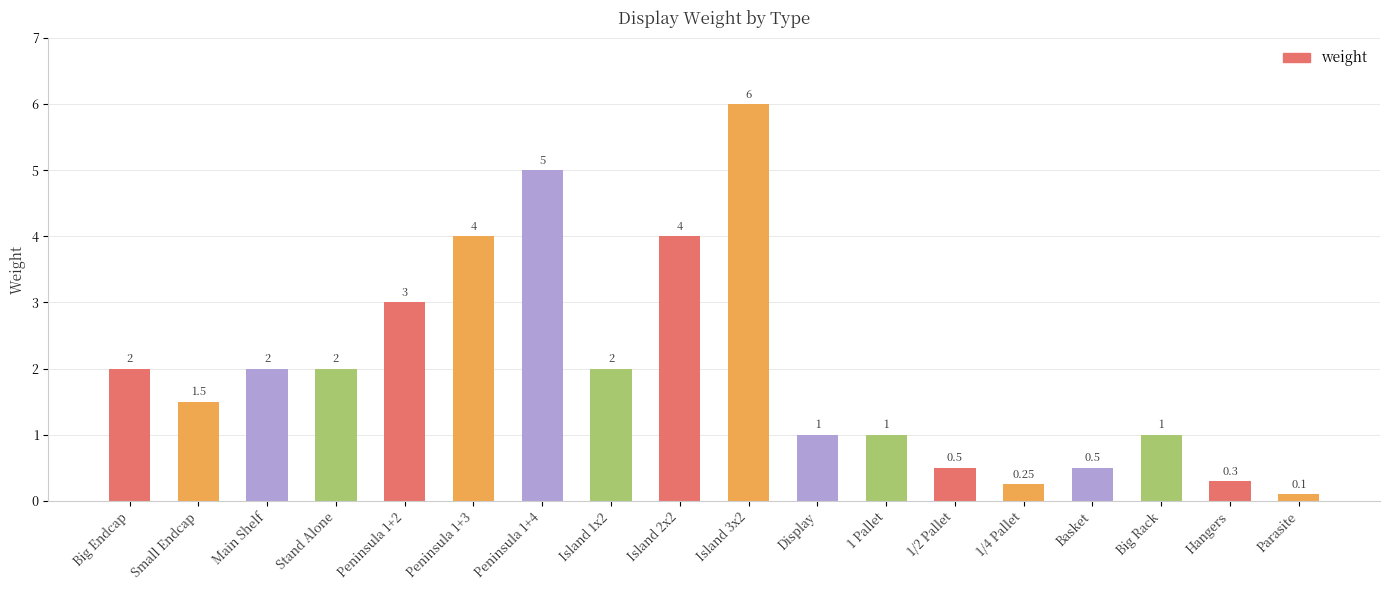

What is the label of the 8th bar from the right?

Display